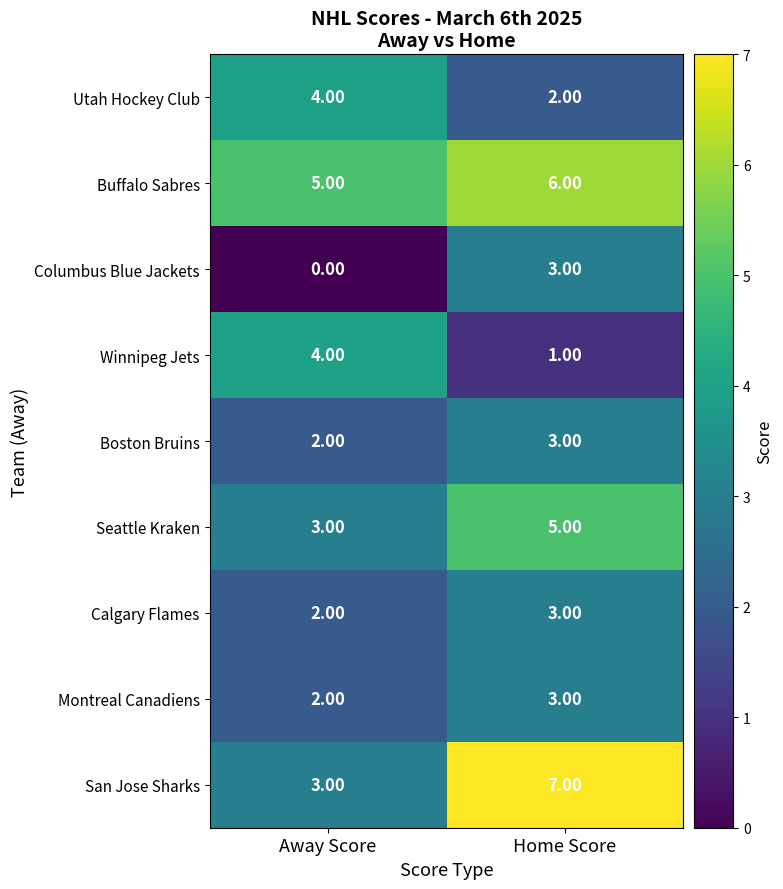

How many series are shown in this chart?

9